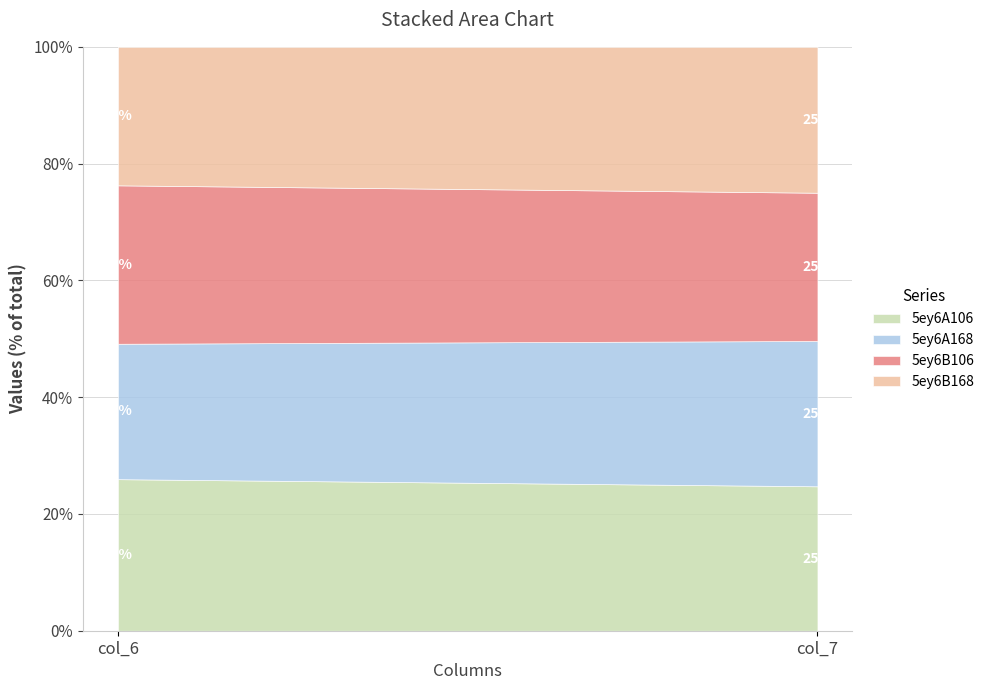

What are all the series names shown in the legend?

5ey6A106, 5ey6A168, 5ey6B106, 5ey6B168